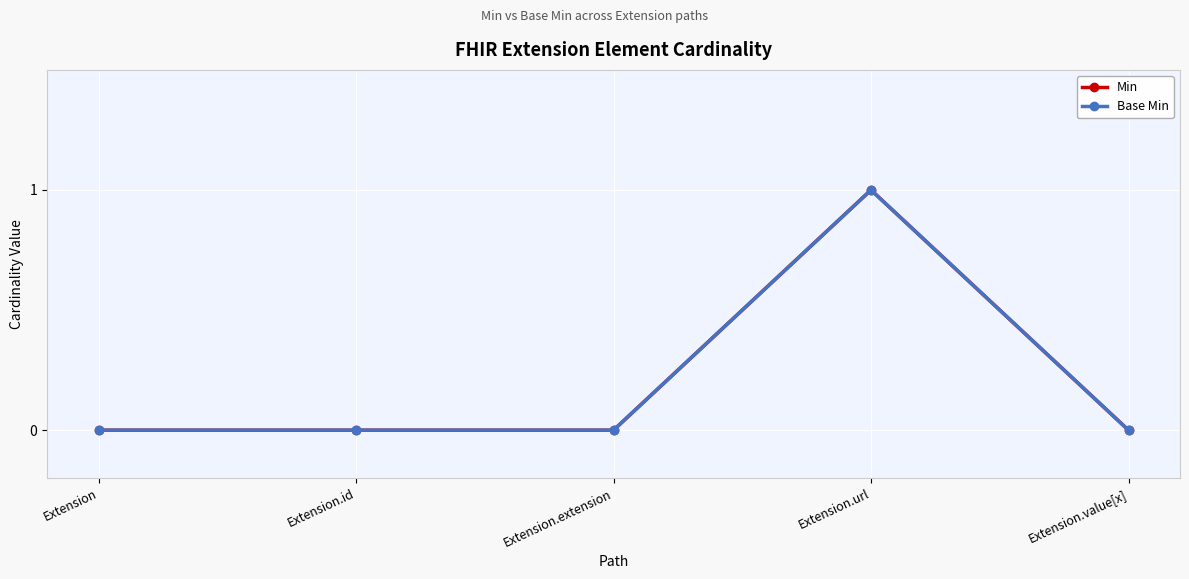

Rank the categories by Min value from lowest to highest.

Extension, Extension.id, Extension.extension, Extension.value[x], Extension.url